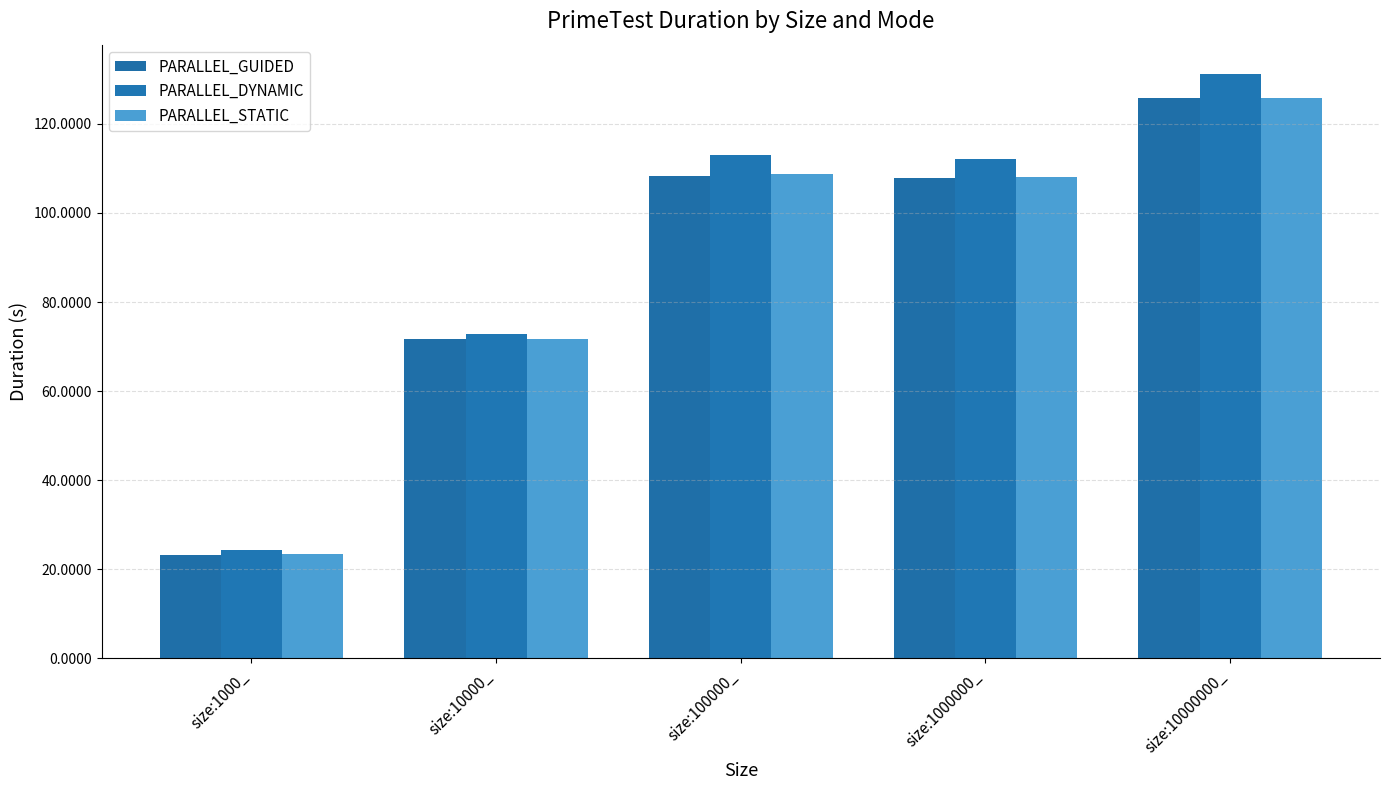

How many values in the PARALLEL_STATIC series exceed 107?

3